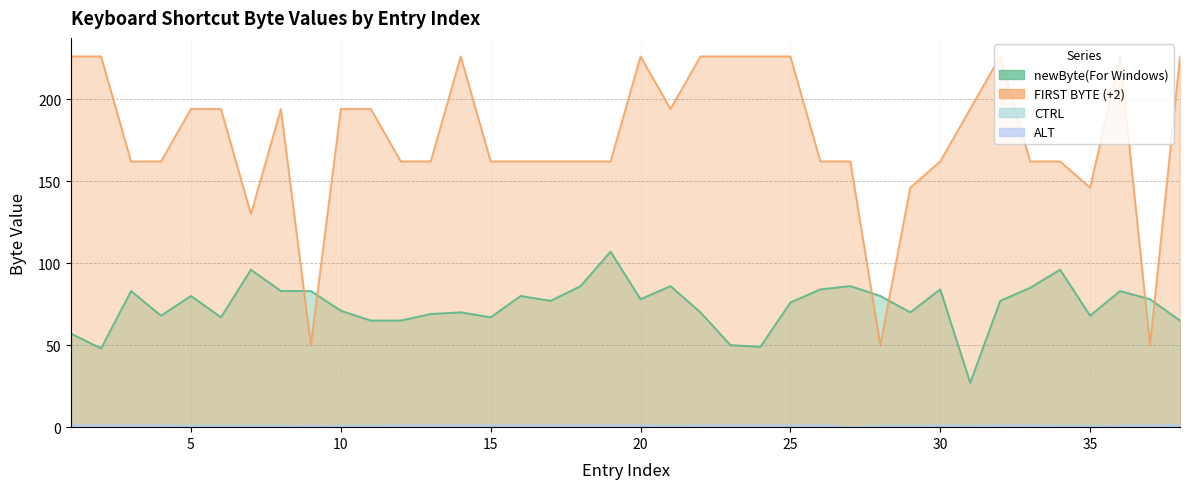

What is the spread (max minus min) of values at 31?

194